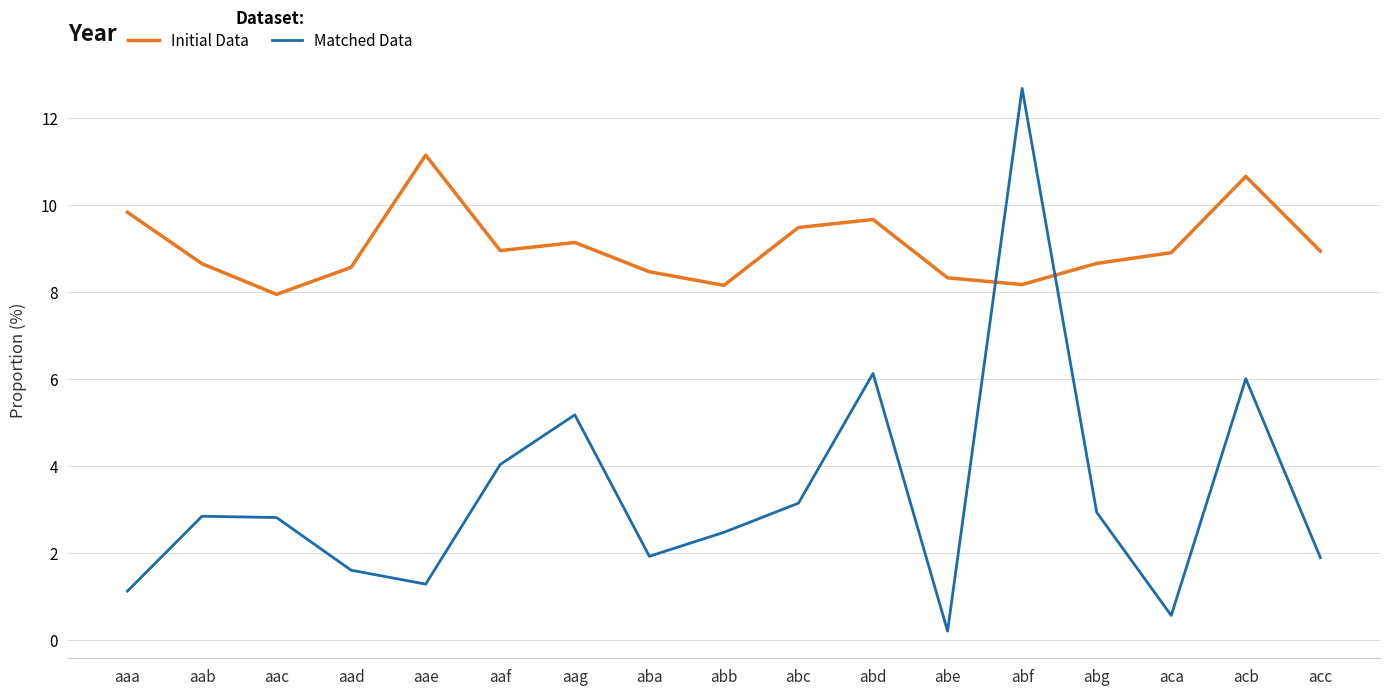

True or false: Initial Data and Matched Data intersect in this chart.

True